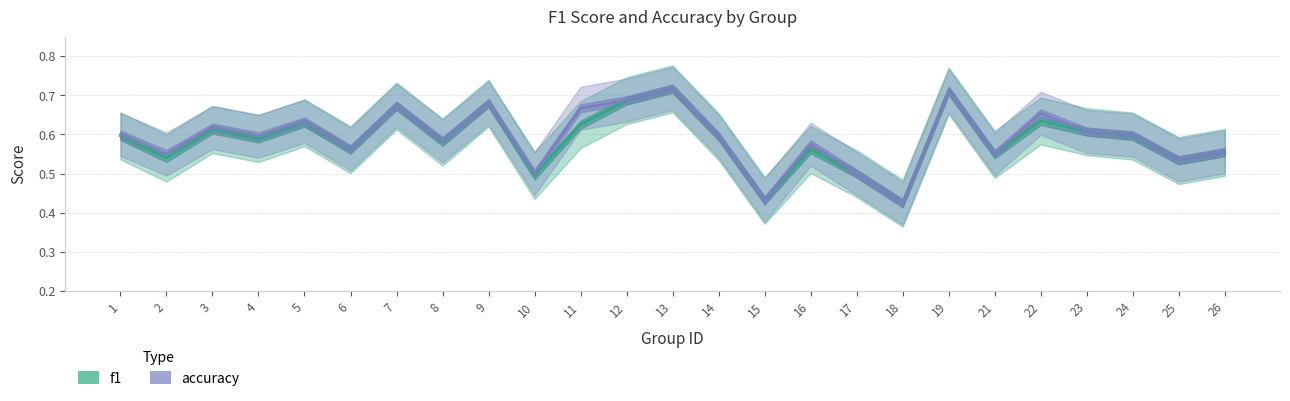

What are all the series names shown in the legend?

f1, accuracy